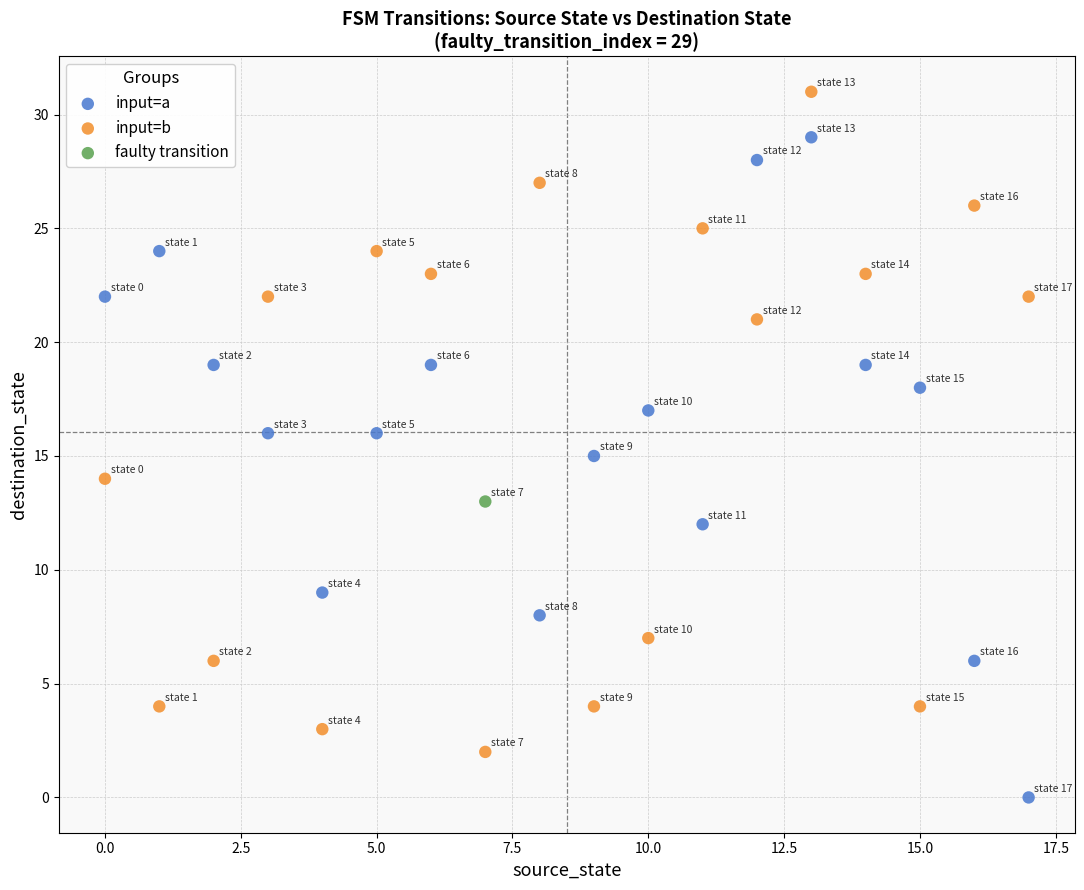

Which series reaches the minimum Y coordinate?

input=a